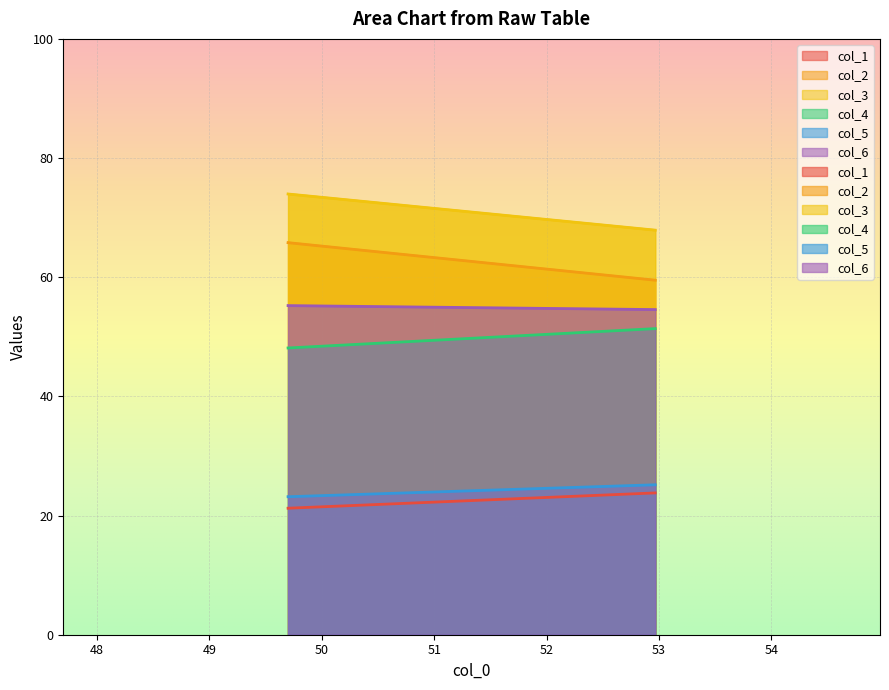

What is the spread (max minus min) of values at 52.96666667?

44.1